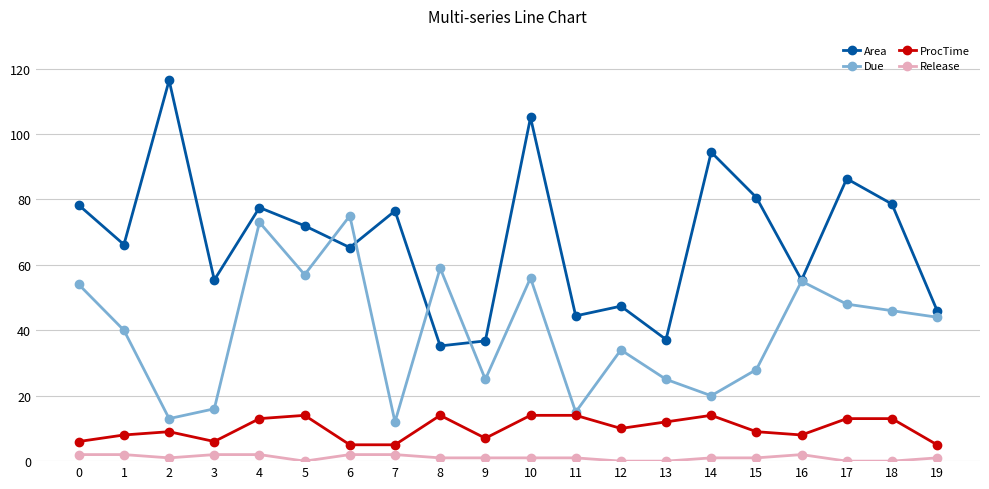

In Area, how many points are lower than both neighbors (excluding endpoints)?

7